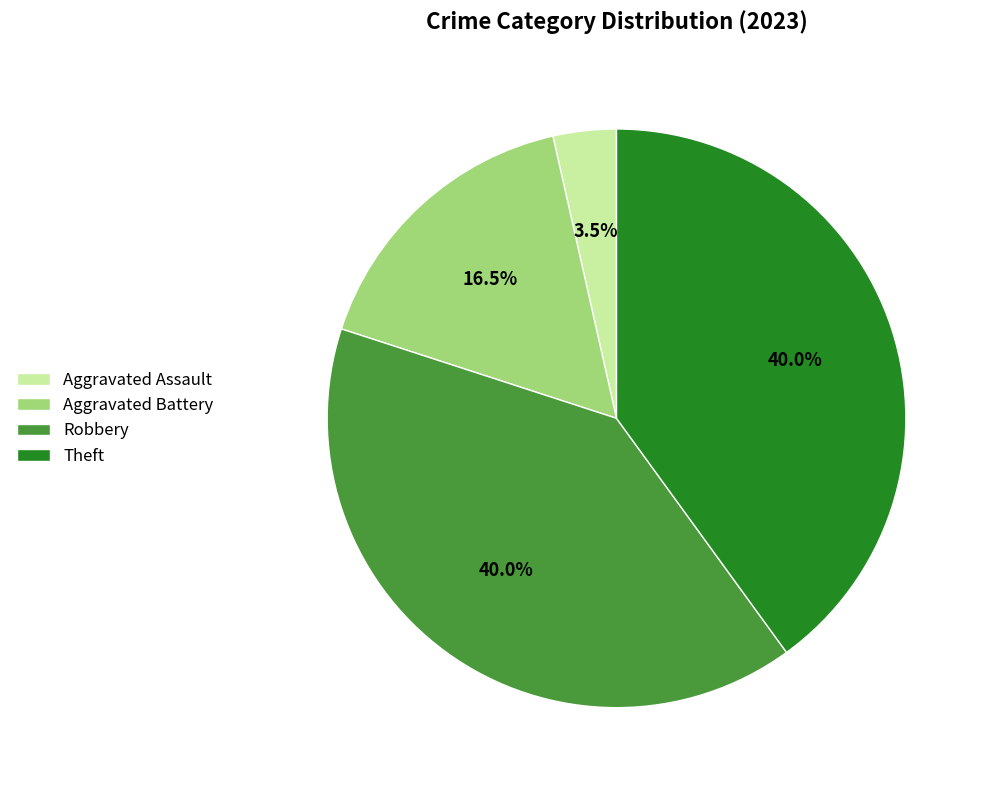

To the nearest percent, what is the average slice percentage?

25%